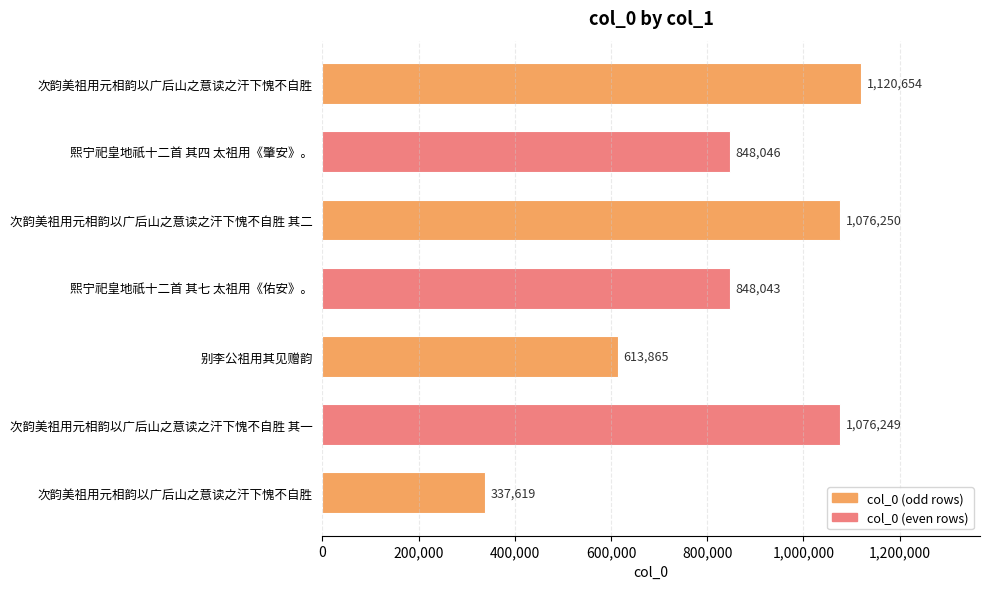

Does the chart contain any negative values?

No